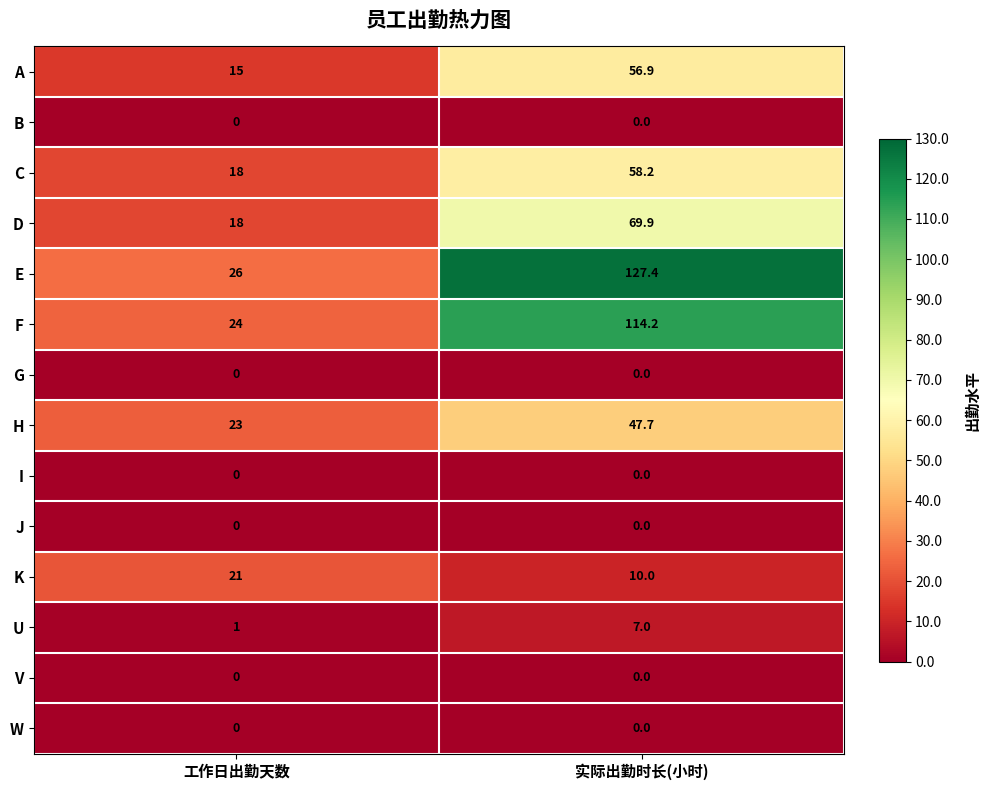

How many data points does each series have?

2